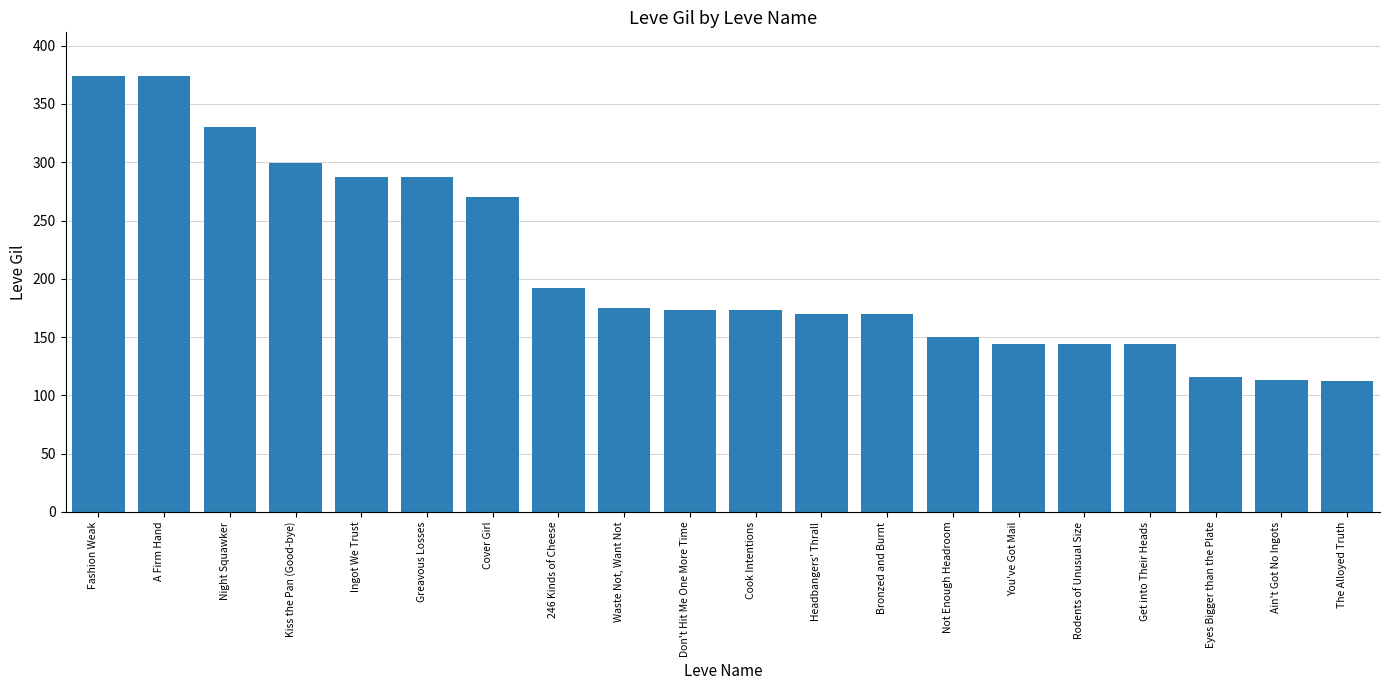

What is the label of the 17th bar from the right?

Kiss the Pan (Good-bye)